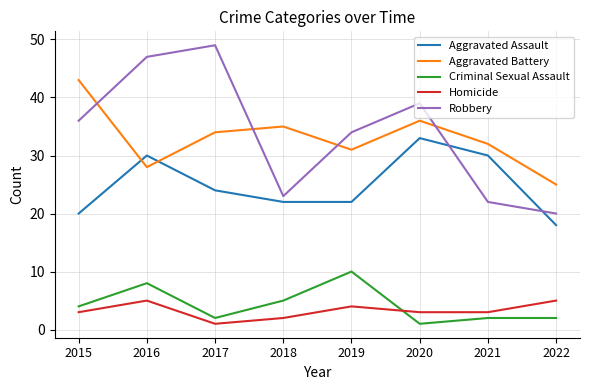

Reading left to right, list all the values displayed in this chart.

Aggravated Assault: 20	30	24	22	22	33	30	18
Aggravated Battery: 43	28	34	35	31	36	32	25
Criminal Sexual Assault: 4	8	2	5	10	1	2	2
Homicide: 3	5	1	2	4	3	3	5
Robbery: 36	47	49	23	34	39	22	20